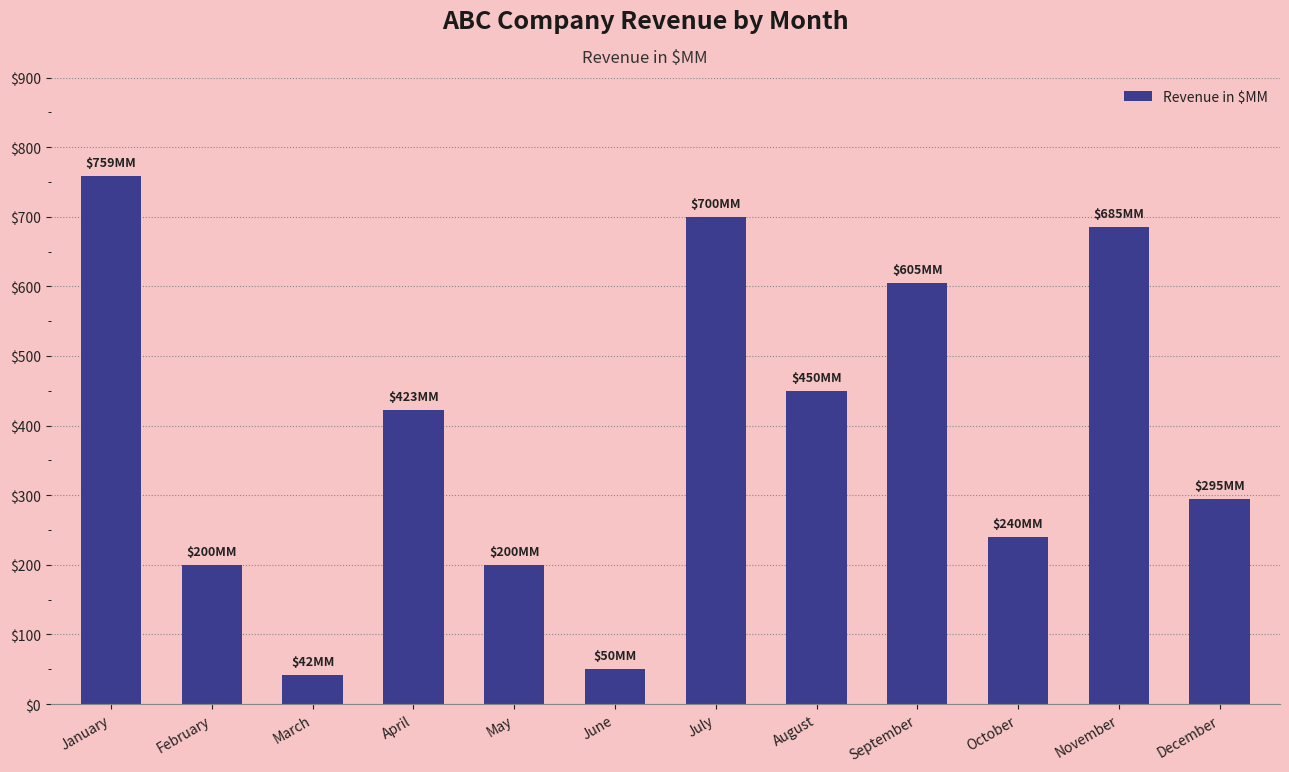

Is it true that the value at August is 450?

True